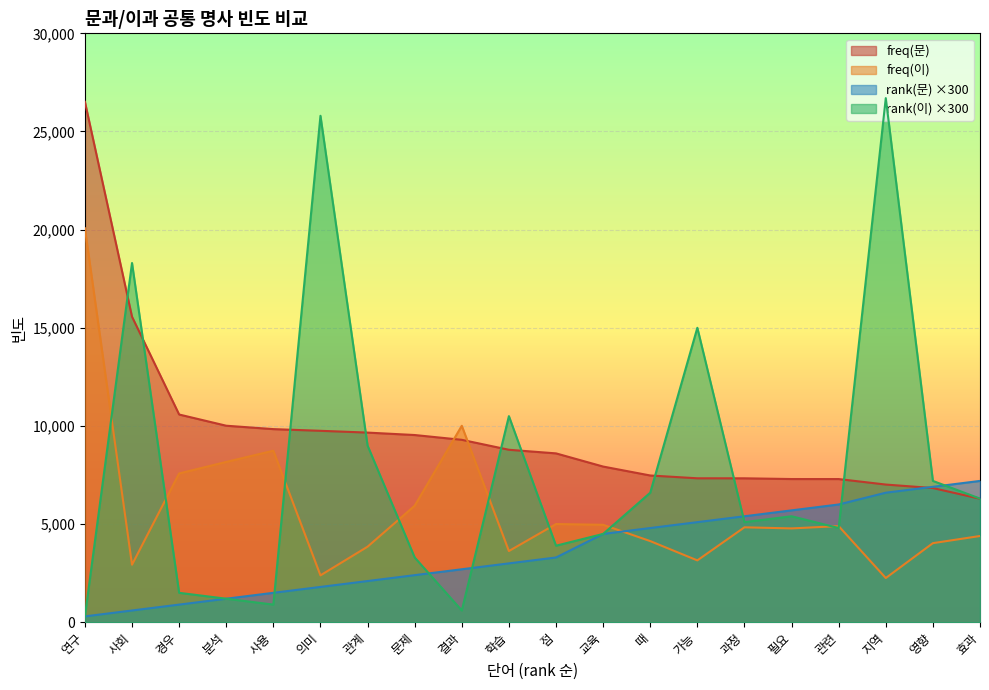

Which series has the largest range (max minus min)?

rank(이) ×300